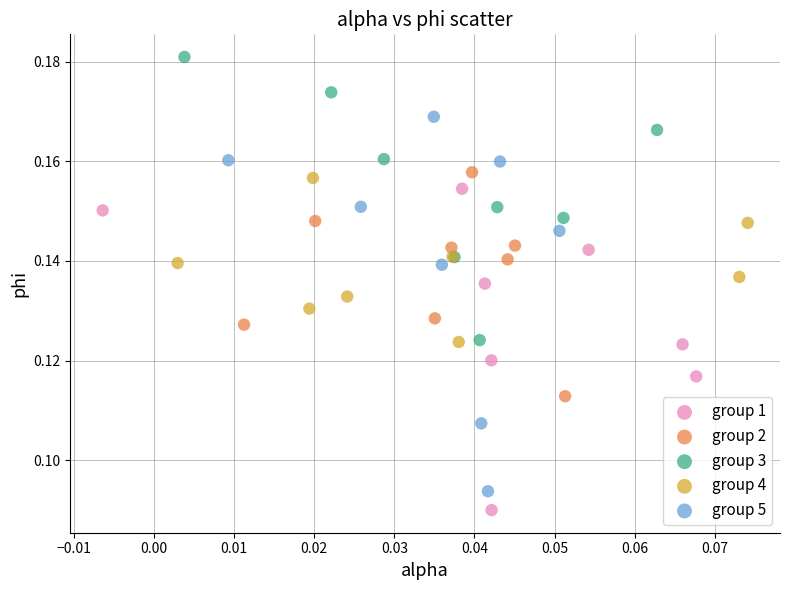

Which series reaches the maximum Y coordinate?

group 3